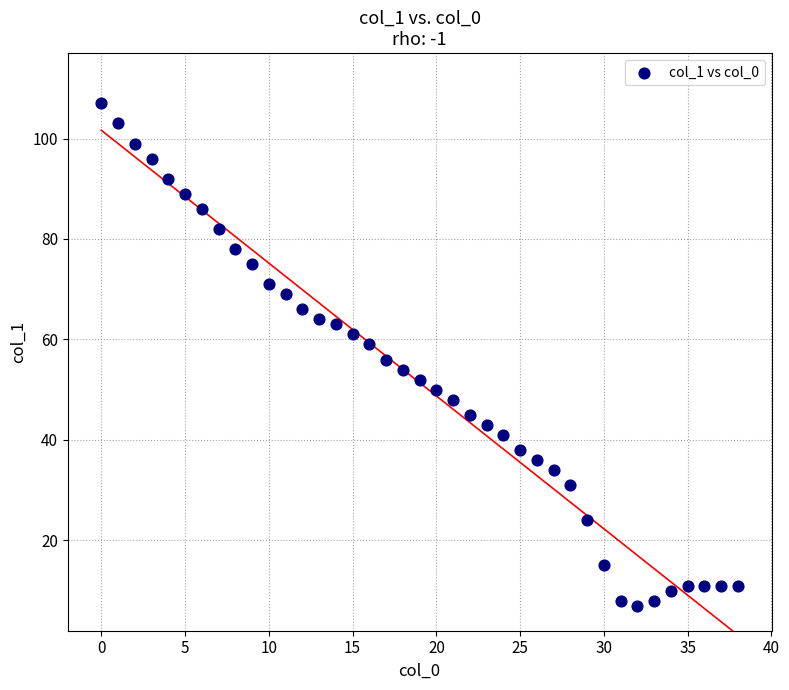

What is the range of Y values (max minus min)?

100